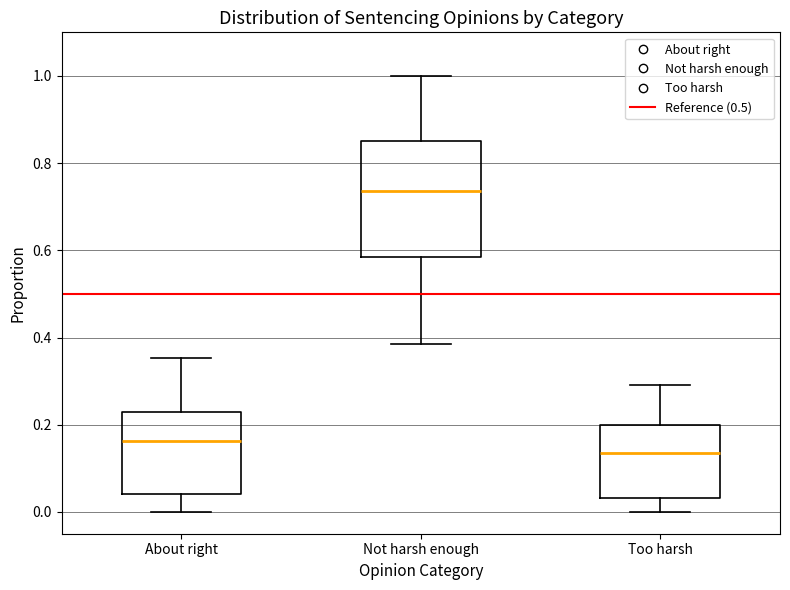

Reading left to right, transcribe this box plot: for each box, give where its median line is, the range the box spans, and where its two whiskers end, as read against the y-axis. The values are not printed on the chart, so give them approximately, as read against the axis.

About right: median 0.16, box 0.04 to 0.22, whiskers 0.00 to 0.36
Not harsh enough: median 0.74, box 0.58 to 0.84, whiskers 0.38 to 1.00
Too harsh: median 0.14, box 0.04 to 0.20, whiskers 0.00 to 0.30